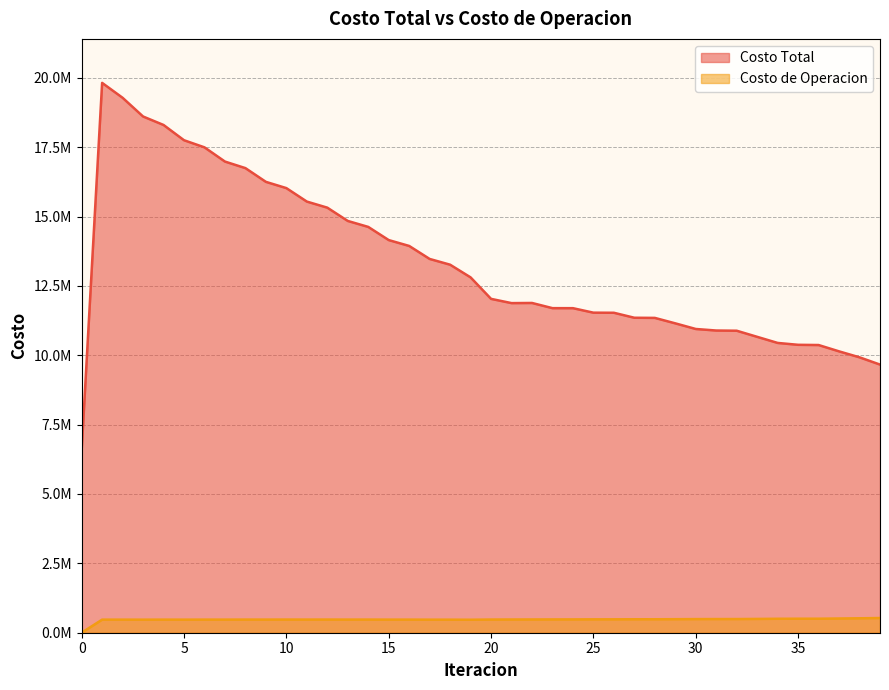

Reading right to left, what are all the values shown in this chart?

Costo Total: 39=9664562.5	38=9925555.7	37=10140814.6	36=10368985.6	35=10376890.8	34=10444703.4	33=10664245.0	32=10884526.0	31=10891885.6	30=10947255.6	29=11150343.6	28=11346916.7	27=11352105.9	26=11531835.0	25=11535388.8	24=11697351.9	23=11698256.8	22=11885007.0	21=11879964.0	20=12032730.5	19=12806979.4	18=13264300.5	17=13471310.5	16=13940050.4	15=14151759.0	14=14626235.7	13=14841132.9	12=15320280.5	11=15539207.6	10=16024703.2	9=16249996.5	8=16745206.0	7=16981284.6	6=17493703.2	5=17750364.9	4=18300426.5	3=18605837.7	2=19280130.3	1=19817359.7	0=6576841.6
Costo de Operacion: 39=530030.4	38=519914.7	37=512267.3	36=505197.6	35=505210.5	34=502565.0	33=497313.9	32=492822.5	31=492627.6	30=491435.0	29=488082.9	28=485423.7	27=485009.7	26=482899.6	25=482381.5	24=480060.5	23=479435.2	22=478040.8	21=476781.2	20=475348.9	19=468595.5	18=470806.1	17=471012.5	16=472889.6	15=472749.5	14=474261.0	13=473754.3	12=474908.0	11=474049.8	10=474862.1	9=473678.2	8=474183.0	7=472721.2	6=472990.5	5=471481.4	4=472521.9	3=470881.3	2=472110.9	1=471956.5	0=0.0